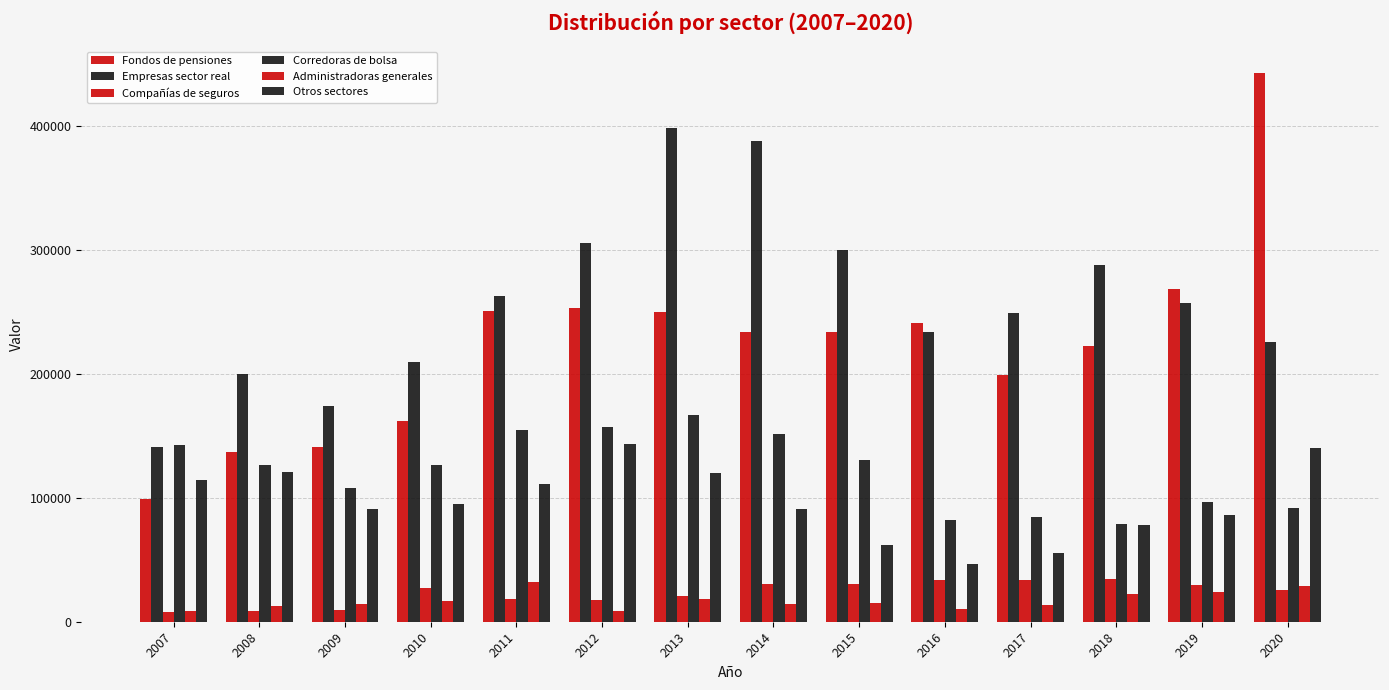

What value does the Corredoras de bolsa series have at 2018?

78578